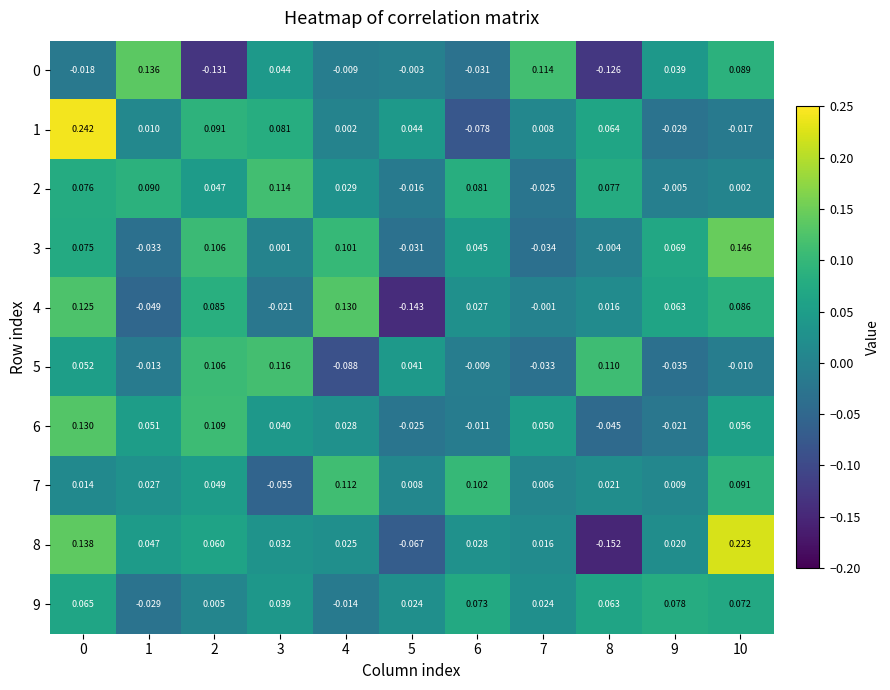

What is the difference between the highest and lowest values at 4?

0.2